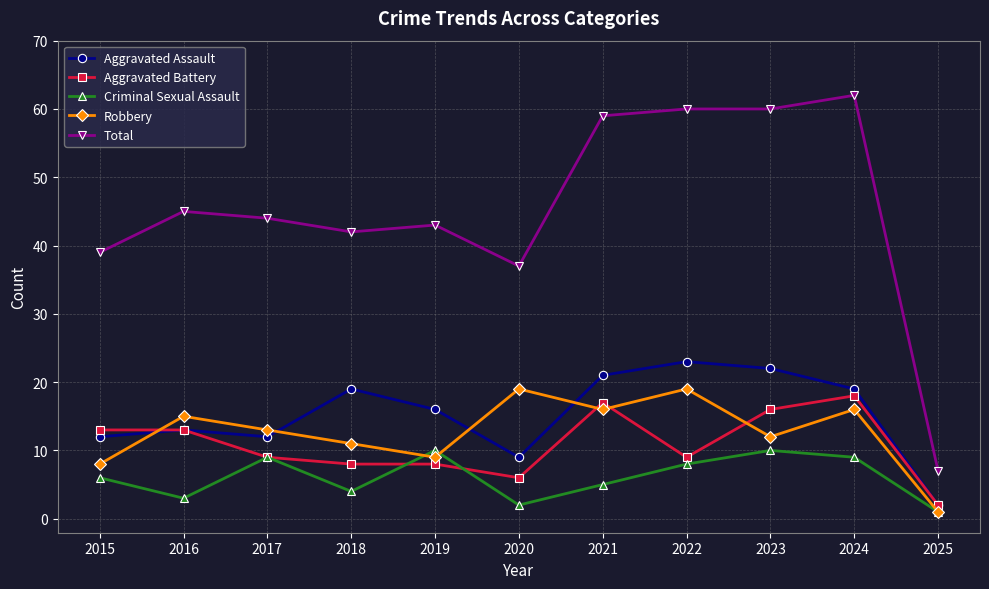

What is the total value across all series at 2019?

86